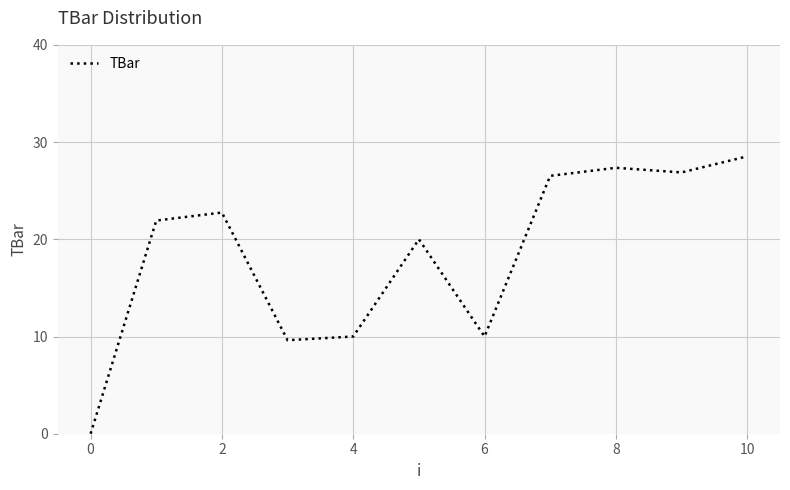

What is the difference between the maximum and minimum values?

28.5